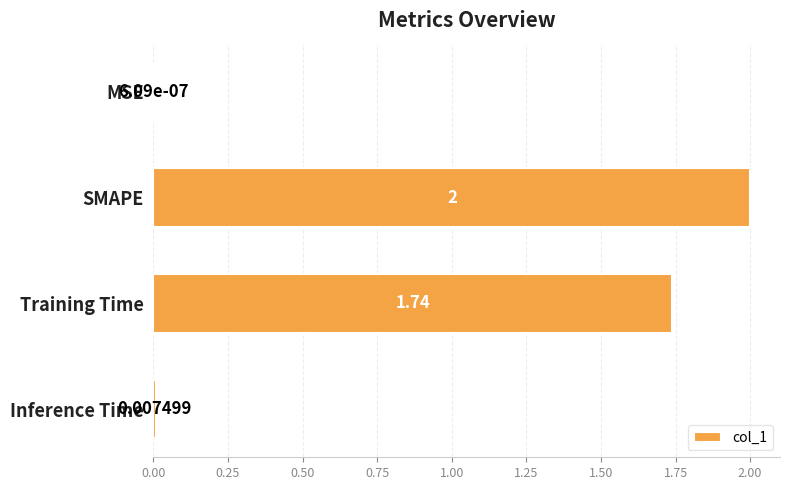

Between Training Time and MSE, which is larger?

Training Time